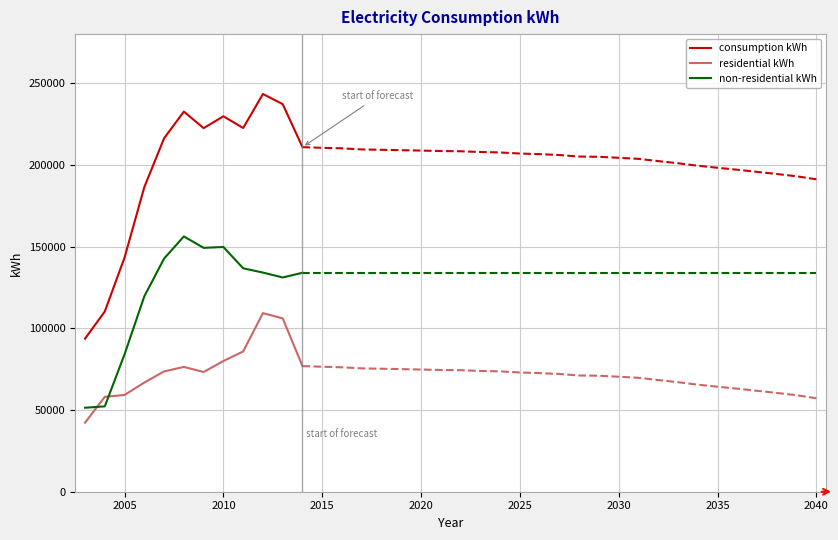

True or false: consumption kWh and non-residential kWh cross at least once.

False